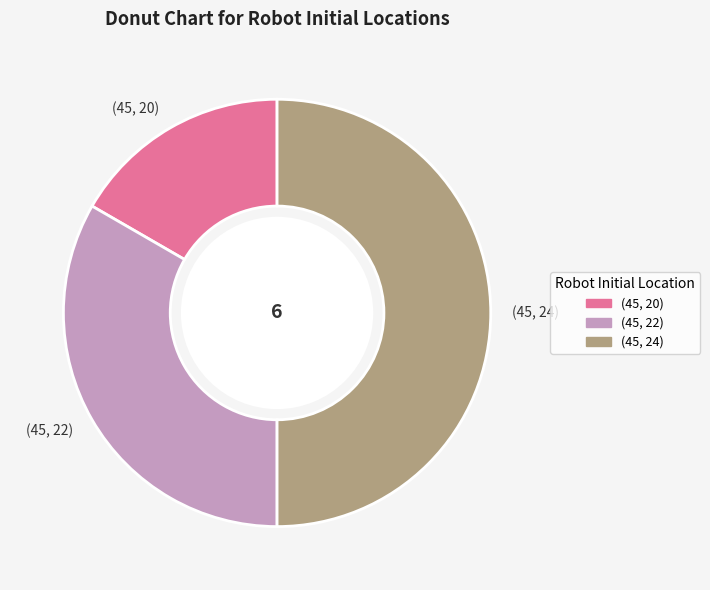

Which has a higher value, (45, 20) or (45, 24)?

(45, 24)